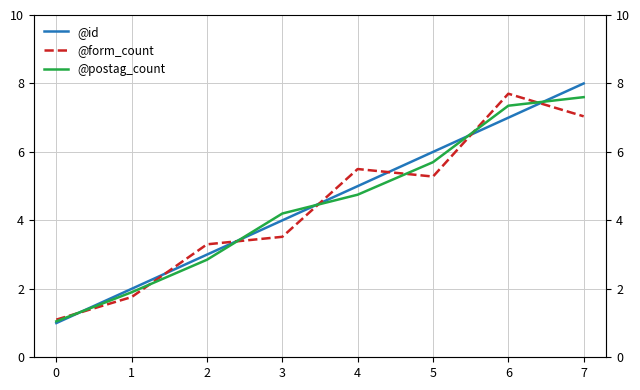

Reading right to left, what are all the values shown in this chart?

@id: 8.0	7.0	6.0	5.0	4.0	3.0	2.0	1.0
@form_count: 7.0	7.7	5.3	5.5	3.5	3.3	1.8	1.1
@postag_count: 7.6	7.4	5.7	4.8	4.2	2.8	1.9	1.1